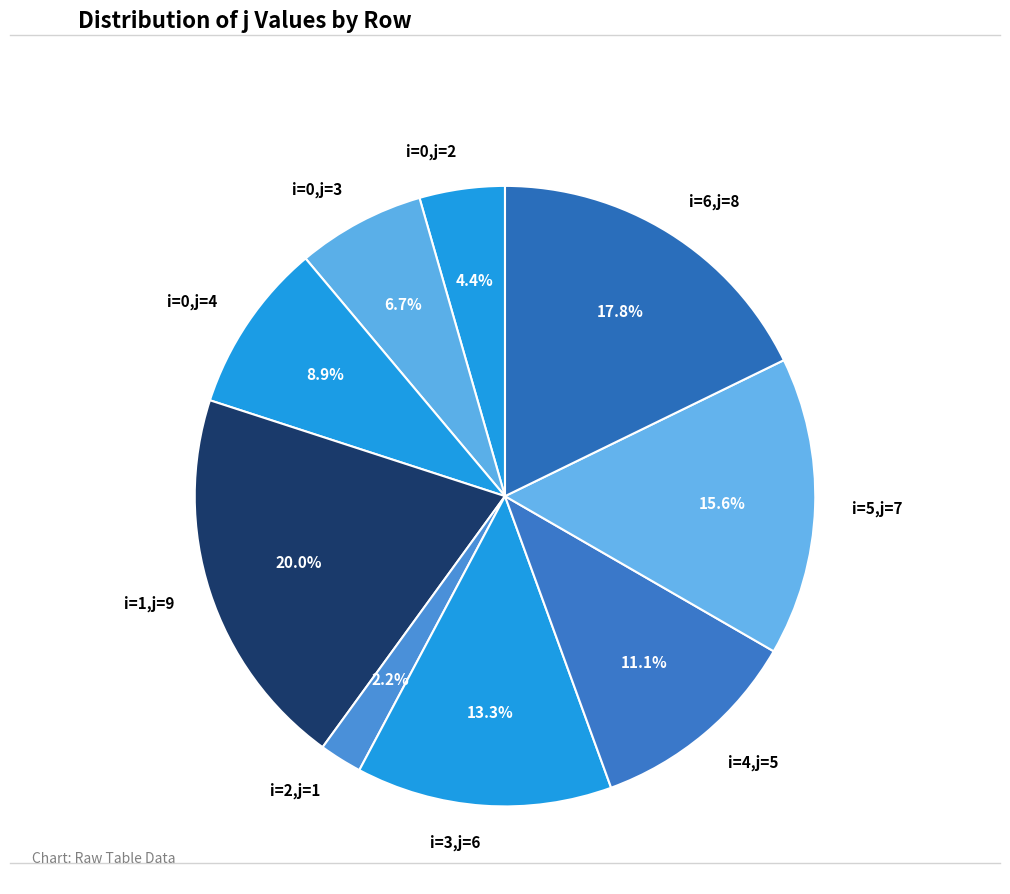

Does i=2,j=1 represent more than half of the total?

No